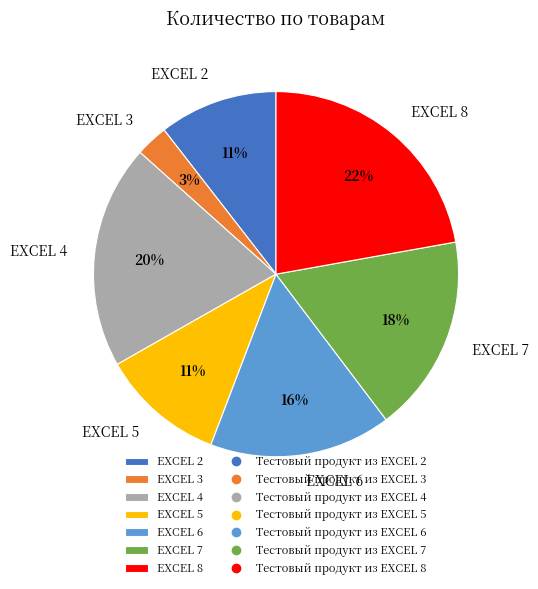

What is the smallest slice in the pie chart?

EXCEL 3